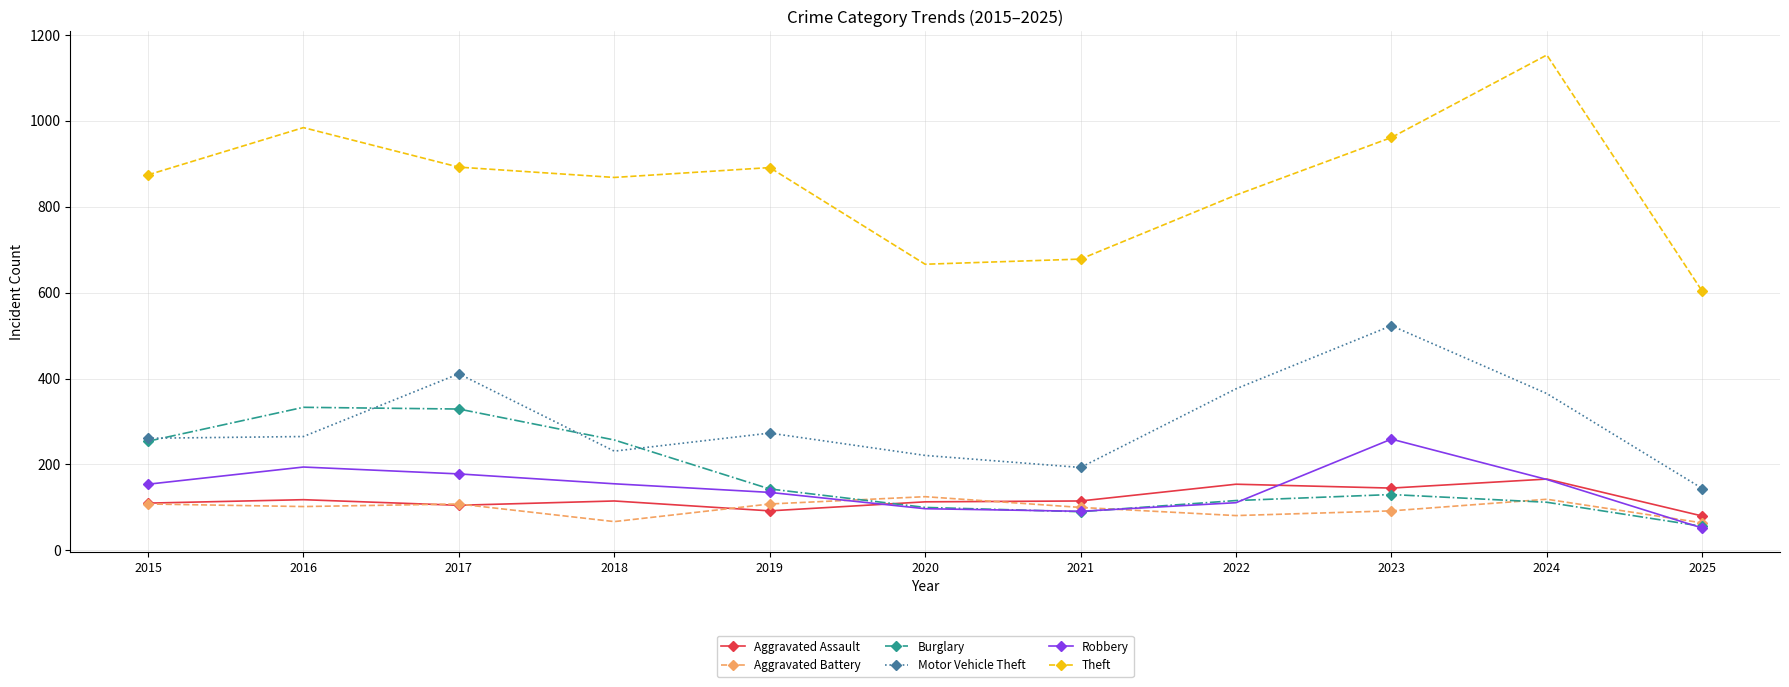

The Aggravated Assault series shows 96 at 2022. True or false?

False